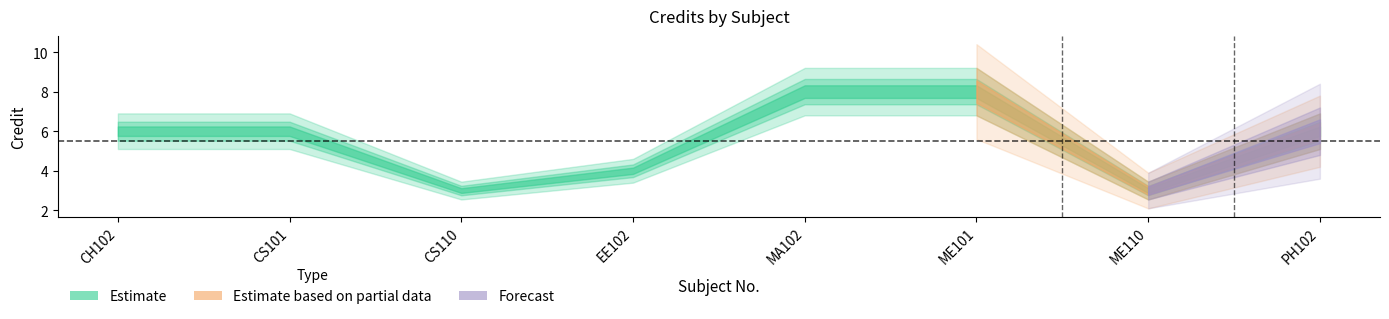

What is the difference between the values at EE102 and ME101?

4